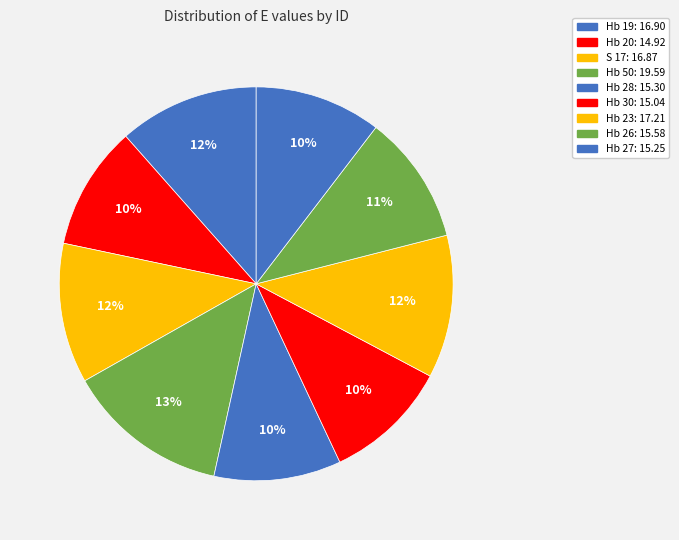

Combined, what portion of the pie is Hb 20 and Hb 28?

20.6%